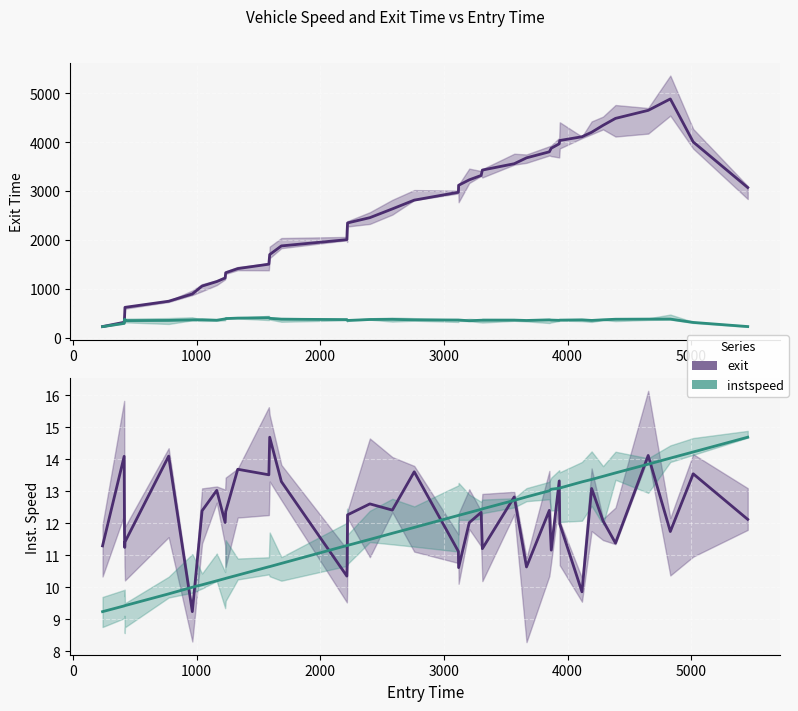

Reading left to right, what are all the values shown in this chart?

exit_line: 224.6	312.1	399.9	506.1	617.8	743.0	891.5	1053.2	1146.0	1218.4	1326.0	1411.0	1501.7	1698.0	1875.5	2003.4	2165.8	2345.9	2453.9	2633.5	2813.1	2973.9	3117.2	3228.2	3318.1	3428.5	3558.3	3678.6	3802.1	3875.9	3965.7	4033.6	4110.7	4202.1	4344.6	4486.5	4650.8	4884.6	4003.5	3070.3
instspeed_line: 11.3	14.1	11.7	11.2	11.4	14.1	9.2	12.4	13.0	12.0	12.4	13.7	13.5	14.7	13.3	10.3	10.6	12.3	12.6	12.4	13.6	11.1	10.6	12.0	12.3	11.2	12.8	10.6	12.4	11.2	13.3	12.0	9.9	13.1	12.1	11.4	14.1	11.7	13.5	12.1
exit_norm_line: 9.2	9.4	9.4	9.4	9.4	9.8	10.0	10.1	10.2	10.3	10.3	10.4	10.6	10.6	10.7	11.3	11.3	11.3	11.5	11.7	11.9	12.2	12.2	12.3	12.4	12.4	12.7	12.8	13.0	13.1	13.1	13.1	13.3	13.4	13.5	13.6	13.8	14.0	14.2	14.7